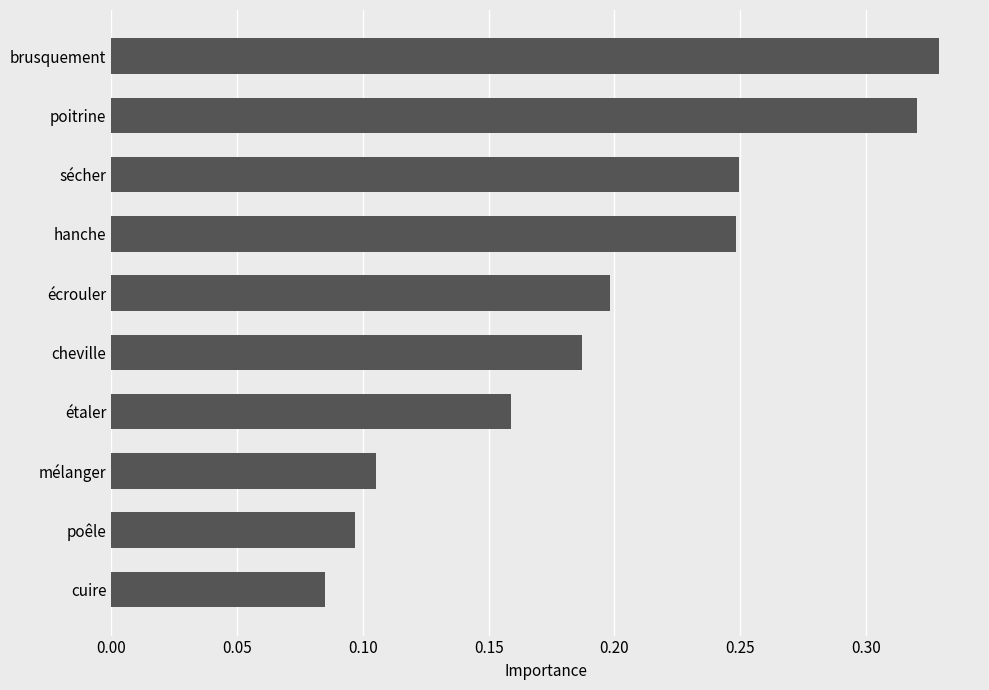

Which category has the highest value across all series?

brusquement